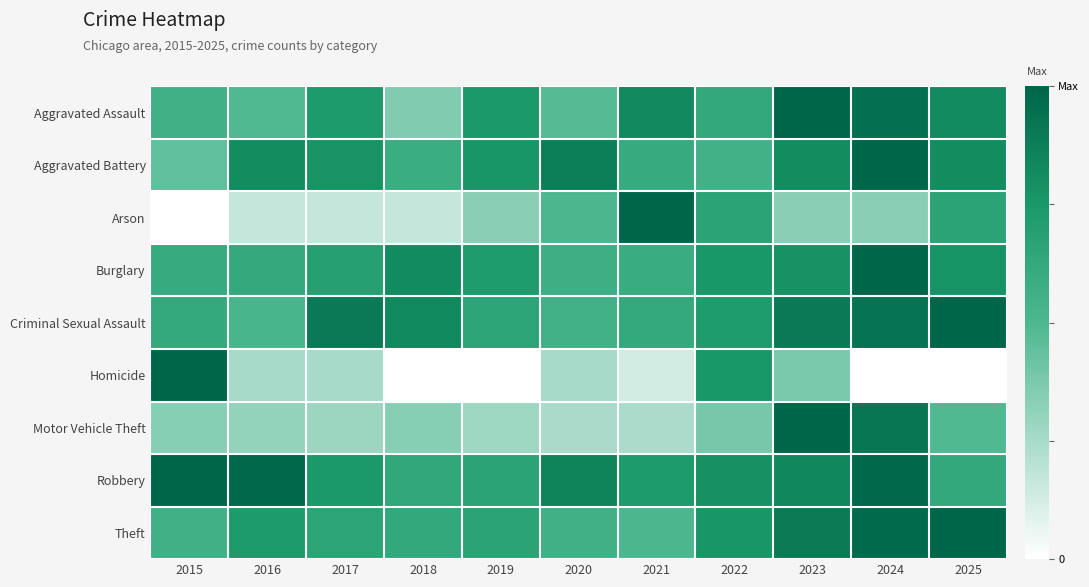

Reading left to right, what are all the values shown in this chart?

Aggravated Assault: 2015=0.6	2016=0.5	2017=0.7	2018=0.4	2019=0.7	2020=0.5	2021=0.8	2022=0.6	2023=1.0	2024=0.9	2025=0.8
Aggravated Battery: 2015=0.4	2016=0.8	2017=0.8	2018=0.6	2019=0.8	2020=0.9	2021=0.6	2022=0.6	2023=0.8	2024=1.0	2025=0.8
Arson: 2015=0.0	2016=0.2	2017=0.2	2018=0.2	2019=0.3	2020=0.5	2021=1.0	2022=0.7	2023=0.3	2024=0.3	2025=0.7
Burglary: 2015=0.6	2016=0.6	2017=0.7	2018=0.8	2019=0.7	2020=0.6	2021=0.6	2022=0.8	2023=0.8	2024=1.0	2025=0.8
Criminal Sexual Assault: 2015=0.6	2016=0.5	2017=0.9	2018=0.8	2019=0.7	2020=0.6	2021=0.6	2022=0.7	2023=0.9	2024=0.9	2025=1.0
Homicide: 2015=1.0	2016=0.2	2017=0.2	2018=0.0	2019=0.0	2020=0.2	2021=0.1	2022=0.8	2023=0.4	2024=0.0	2025=0.0
Motor Vehicle Theft: 2015=0.3	2016=0.3	2017=0.3	2018=0.3	2019=0.3	2020=0.2	2021=0.2	2022=0.4	2023=1.0	2024=0.9	2025=0.5
Robbery: 2015=1.0	2016=1.0	2017=0.7	2018=0.6	2019=0.7	2020=0.8	2021=0.7	2022=0.8	2023=0.8	2024=1.0	2025=0.6
Theft: 2015=0.6	2016=0.7	2017=0.7	2018=0.6	2019=0.7	2020=0.6	2021=0.5	2022=0.8	2023=0.9	2024=1.0	2025=1.0